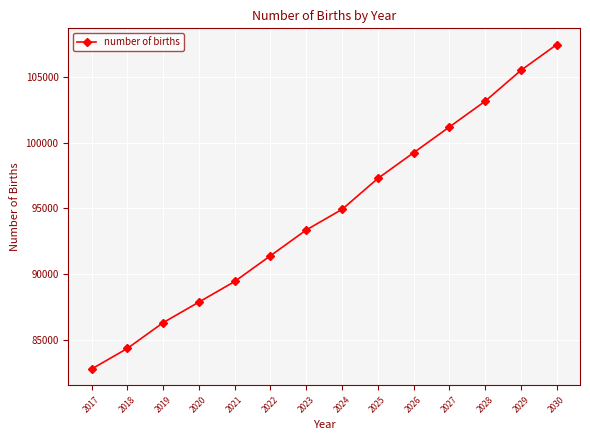

Approximately how many times larger is the value at 2017 compared to 2027?

0.8